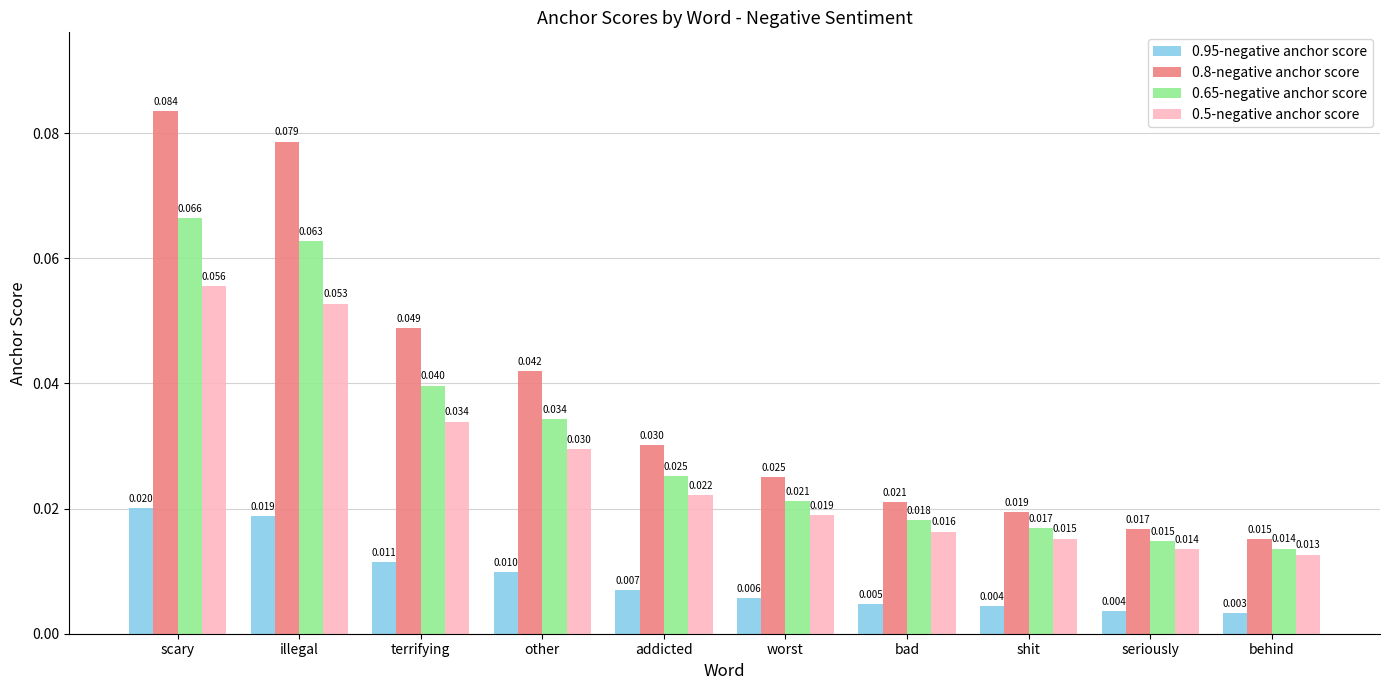

Is the value of 0.5-negative anchor score at terrifying greater than the value of 0.8-negative anchor score at worst?

Yes